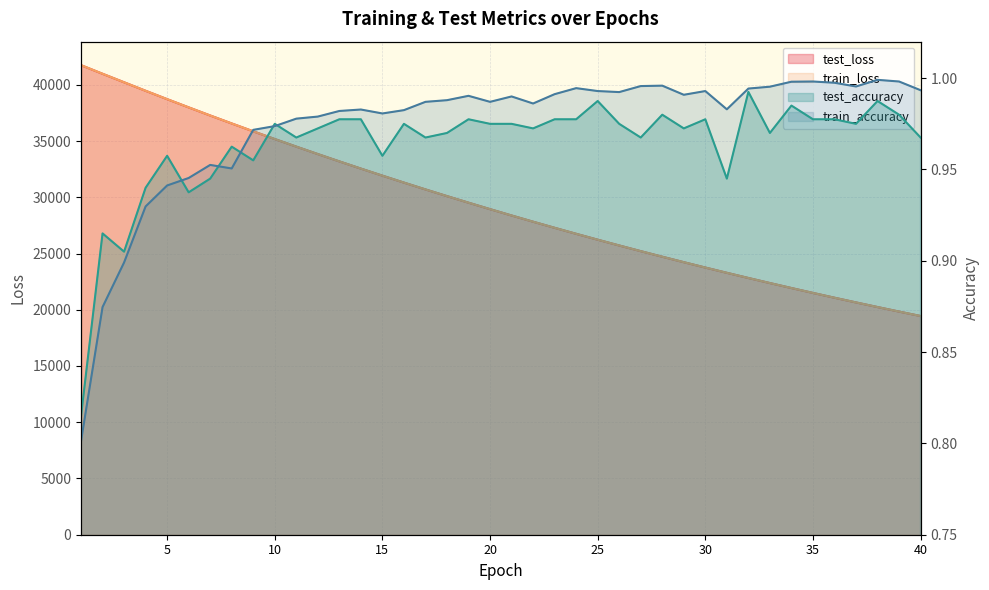

The train_loss series shows 32549.4 at 14. True or false?

True